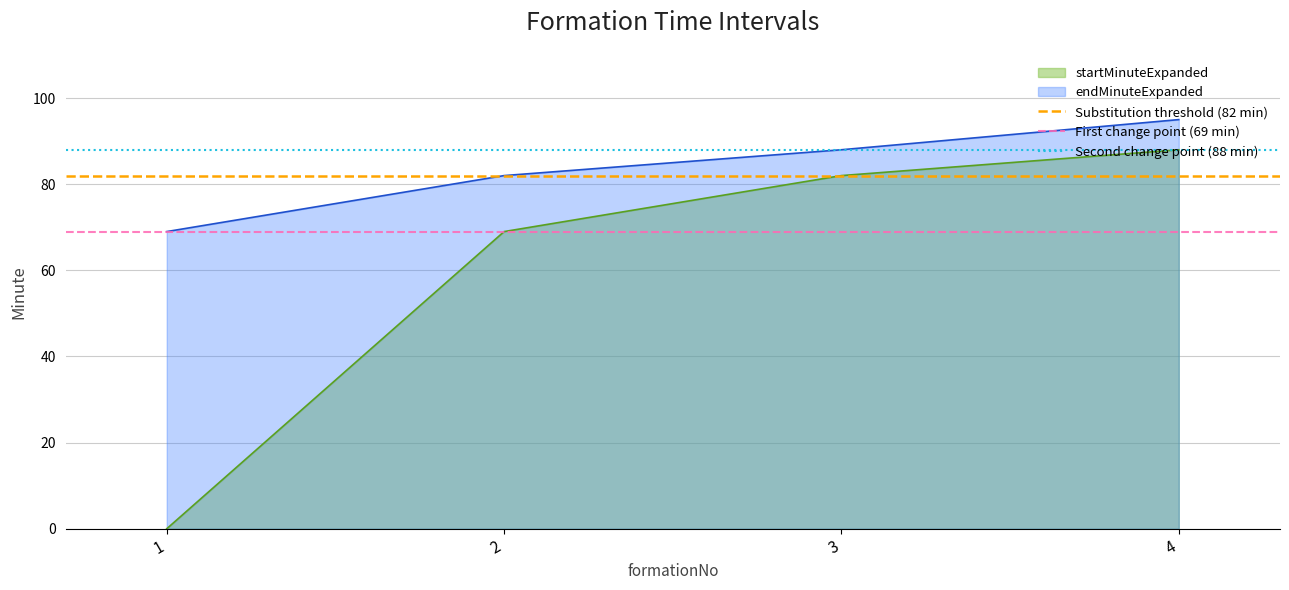

Which category has the highest value in the startMinuteExpanded series?

4